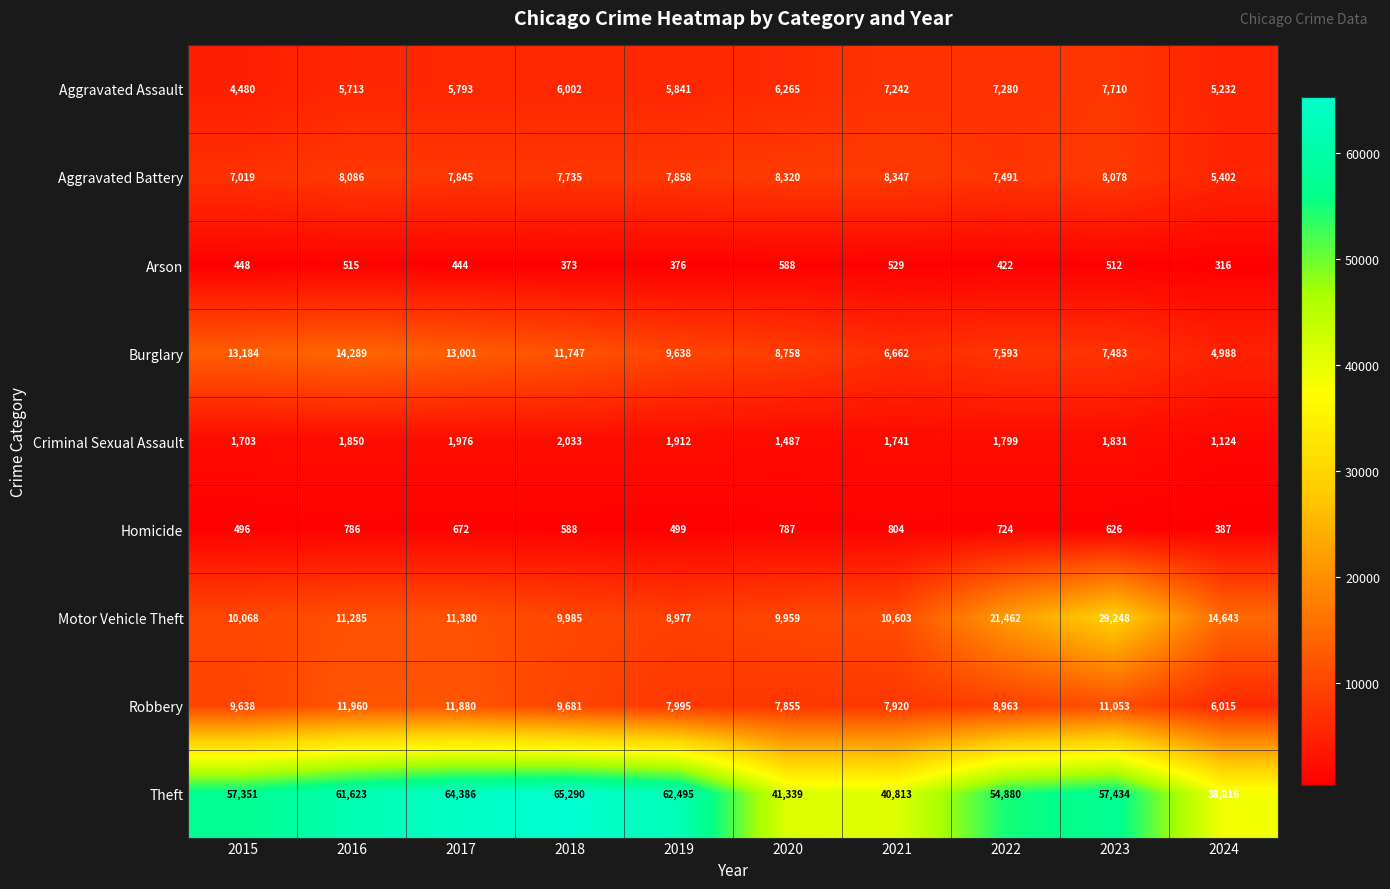

Rank the series by their maximum value, from lowest to highest.

Arson, Homicide, Criminal Sexual Assault, Aggravated Assault, Aggravated Battery, Robbery, Burglary, Motor Vehicle Theft, Theft